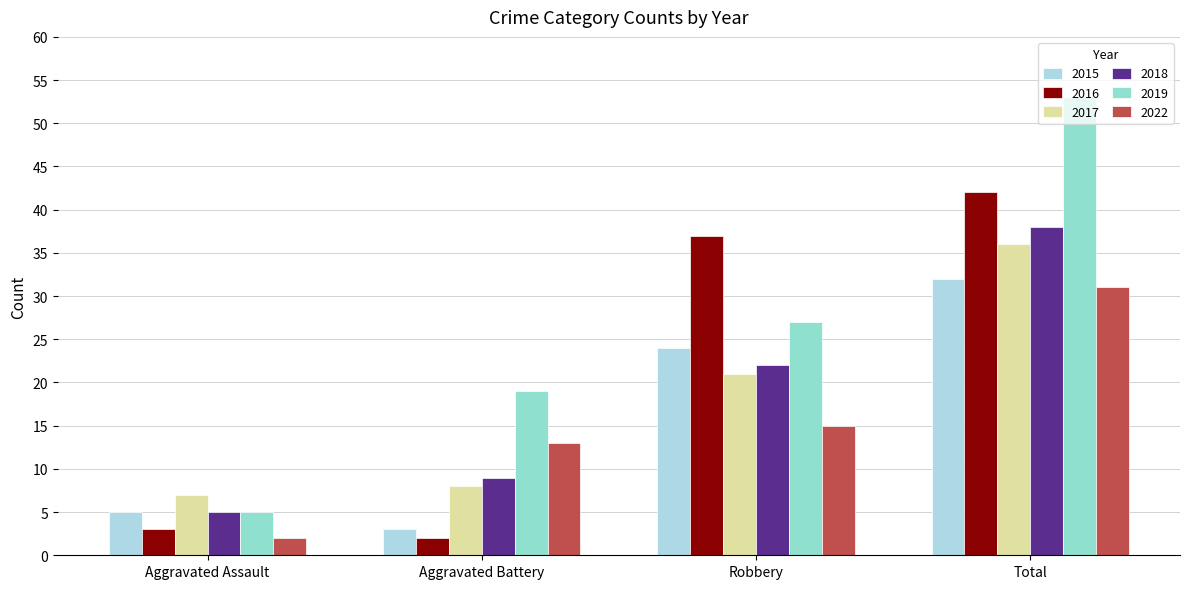

Is the value of 2018 at Robbery greater than the value of 2017 at Total?

No